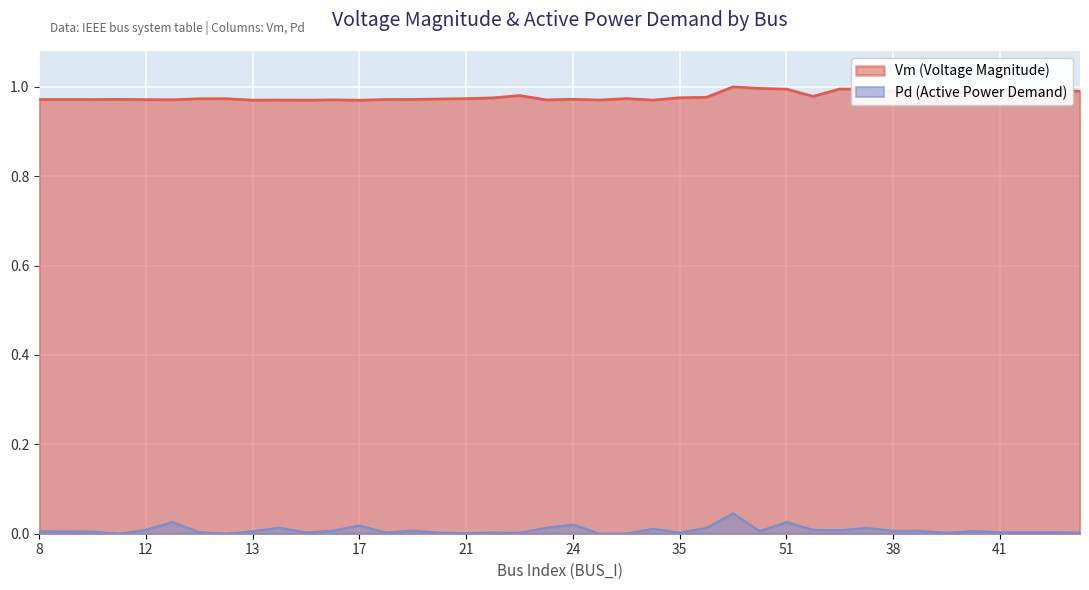

Rank the categories by Pd value from highest to lowest.

32, 22, 51, 24, 17, 14, 23, 37, 33, 27, 12, 59, 36, 28, 16, 38, 39, 40, 34, 8, 13, 9, 10, 41, 42, 43, 18, 74, 15, 29, 35, 20, 44, 76, 73, 21, 11, 19, 25, 26